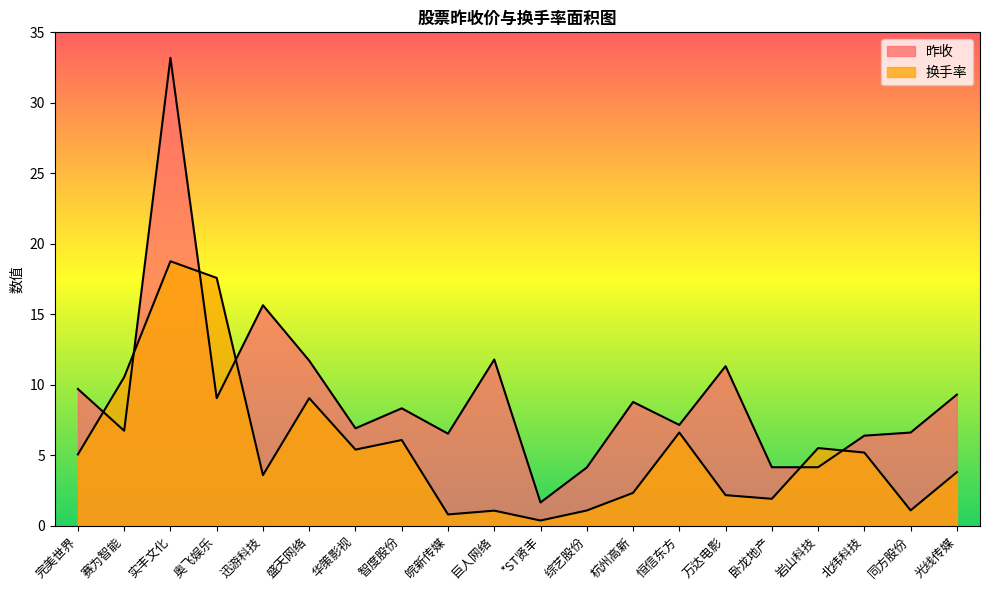

At how many categories does at least one series exceed 28?

1